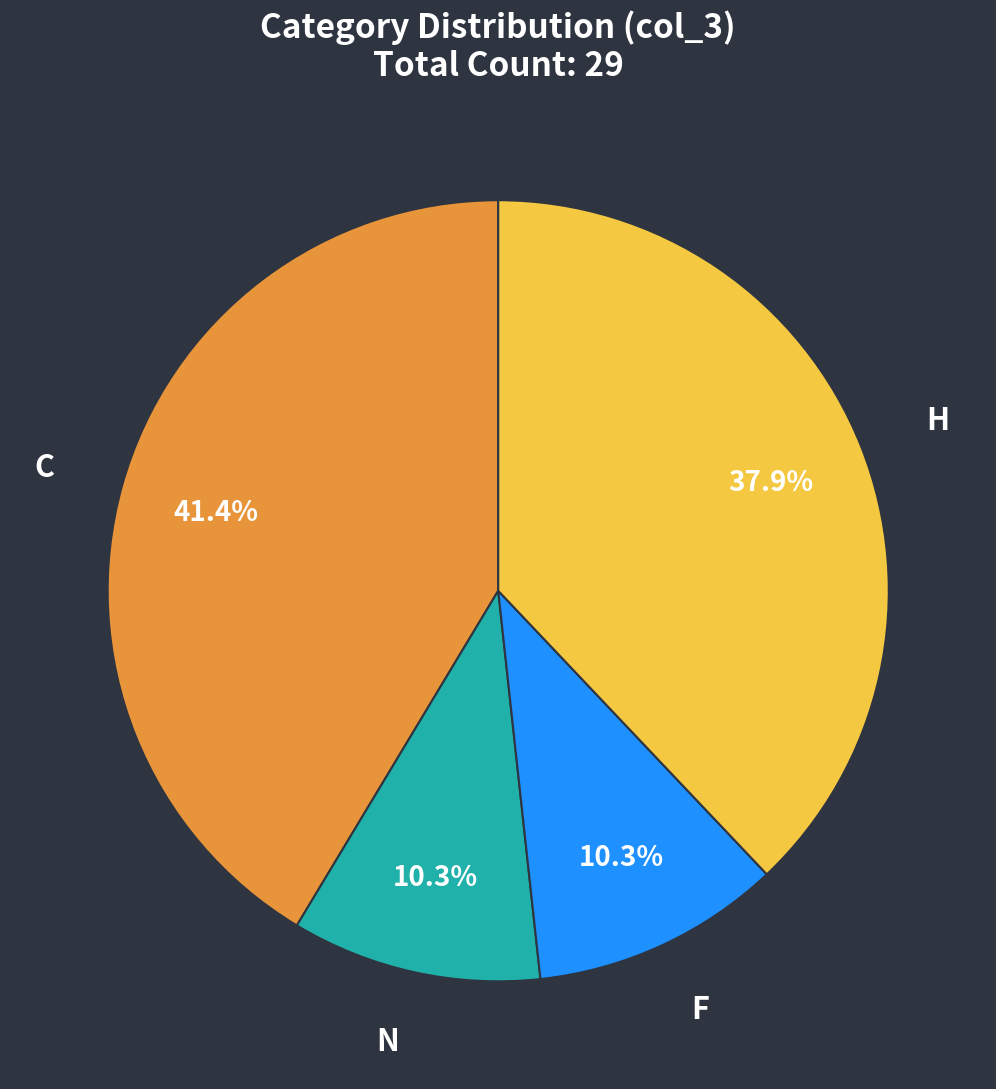

Is there any slice that represents more than half of the pie?

No